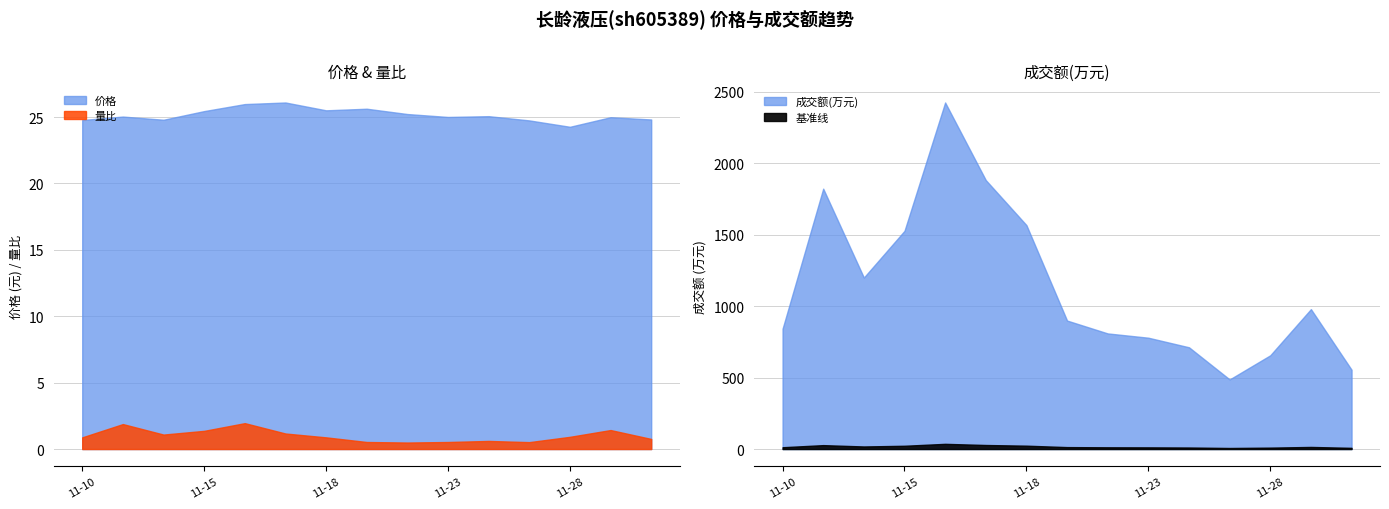

What is the total value across all series at 2022-11-11?

1848.9